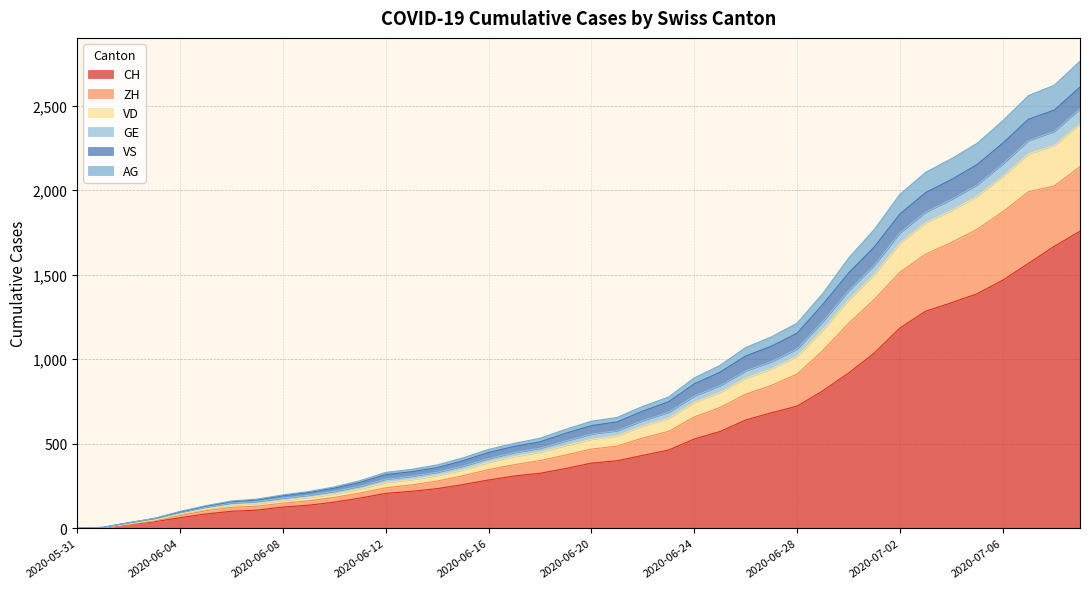

The value of CH at 2020-06-28 is 722. True or false?

True